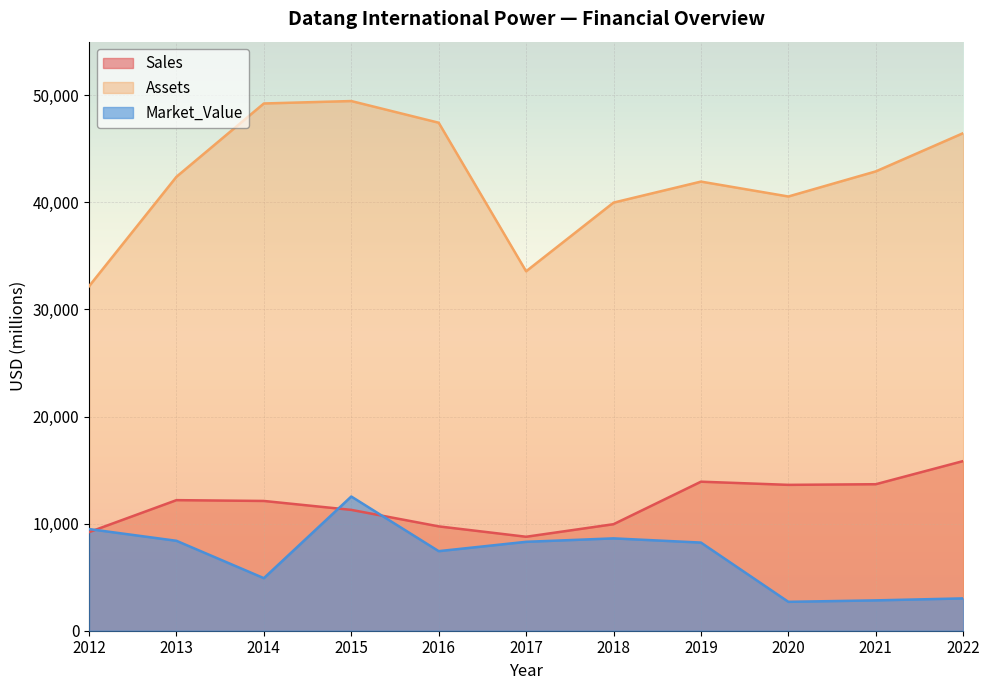

Which series changed the most between 2016 and 2017?

Assets